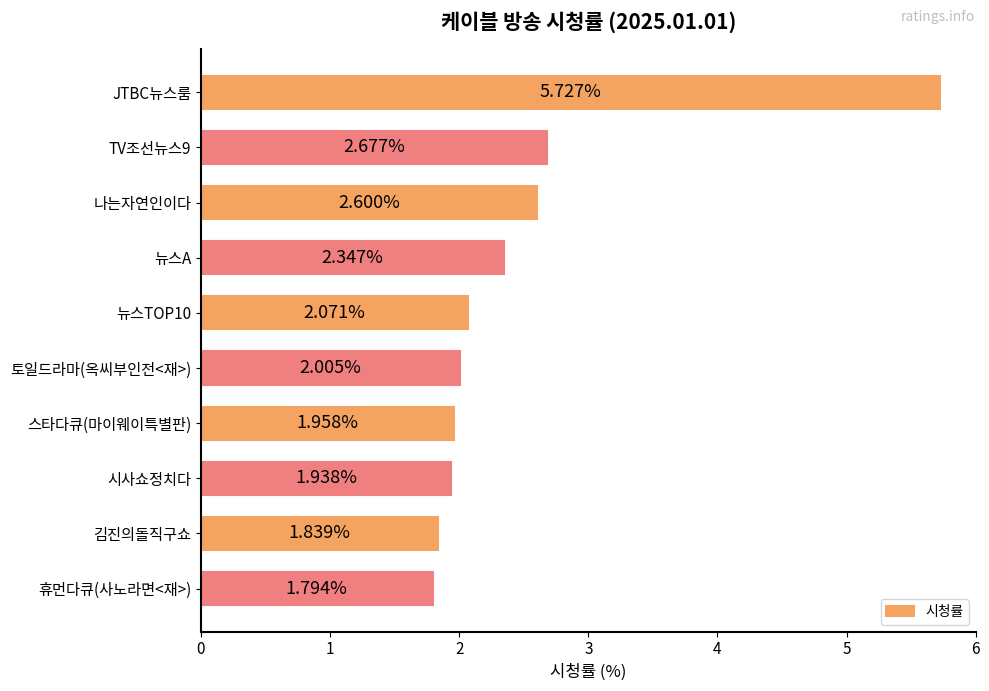

Count the number of categories in the chart.

10